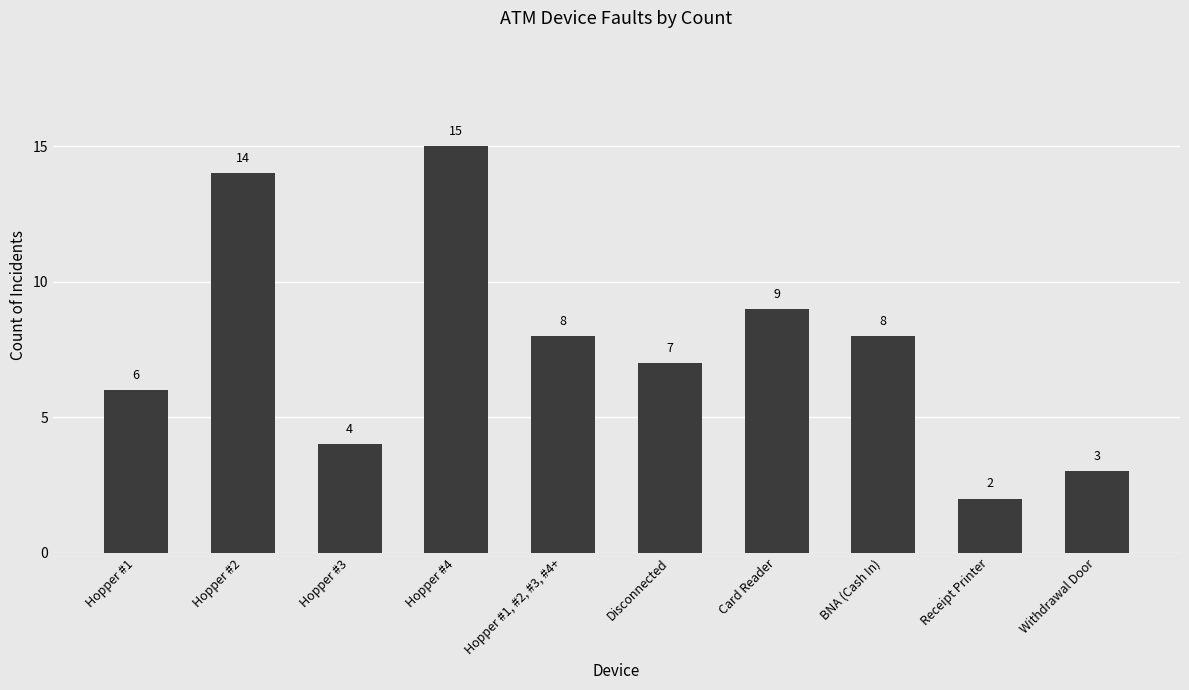

What position from the right is Hopper #2?

9